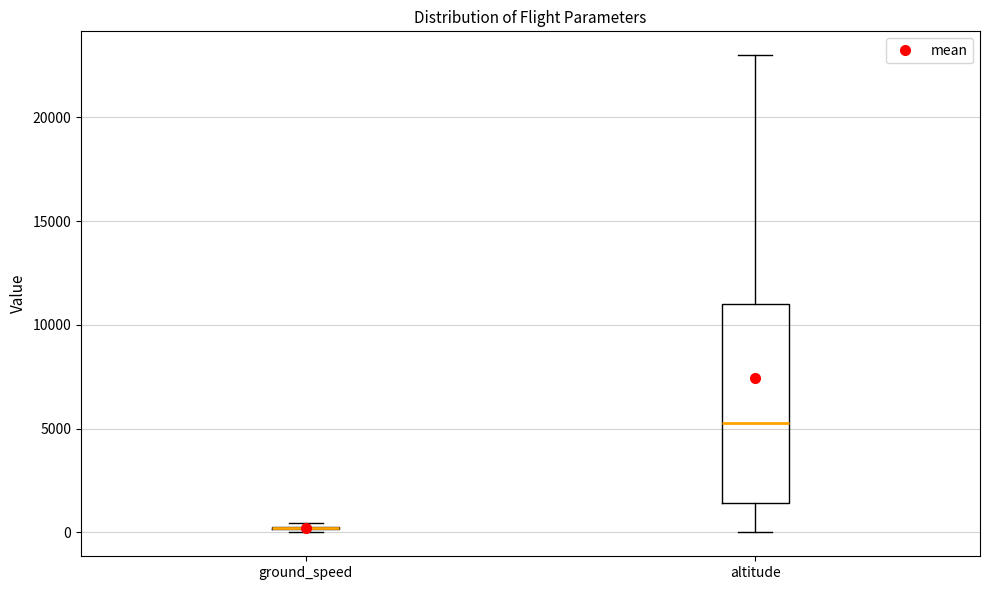

Where is the upper edge of the box for altitude on the y-axis? The values are not printed on the chart, so give them approximately, as read against the axis.

11000